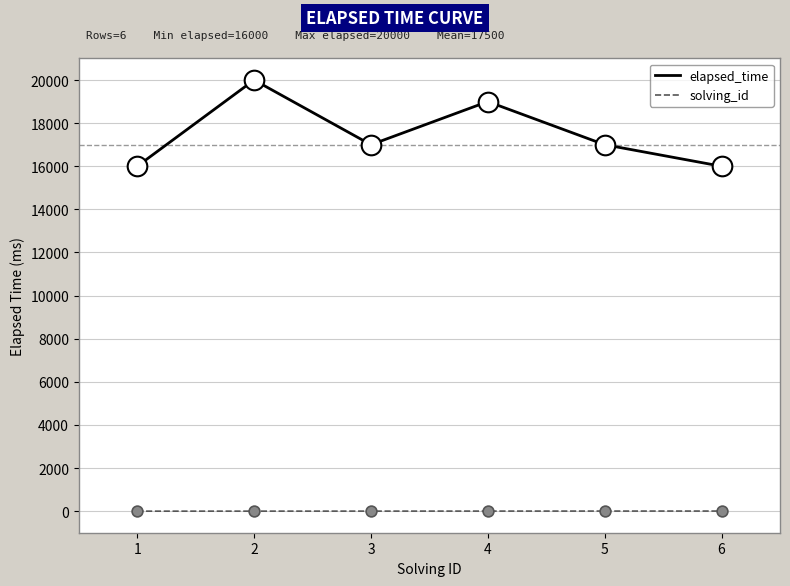

Which series has the widest spread of values?

elapsed_time